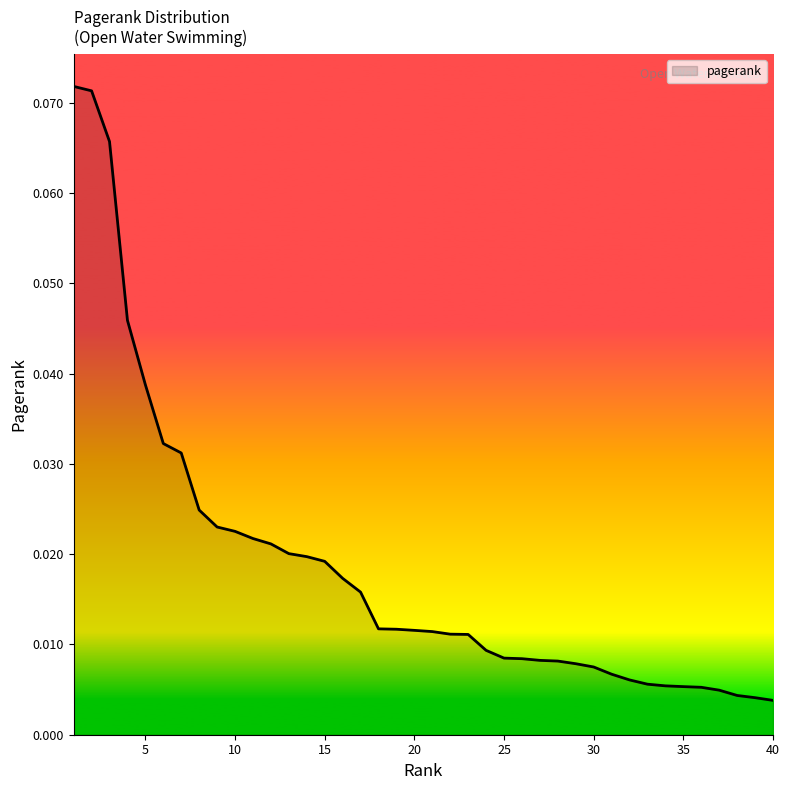

How many series are shown in this chart?

1